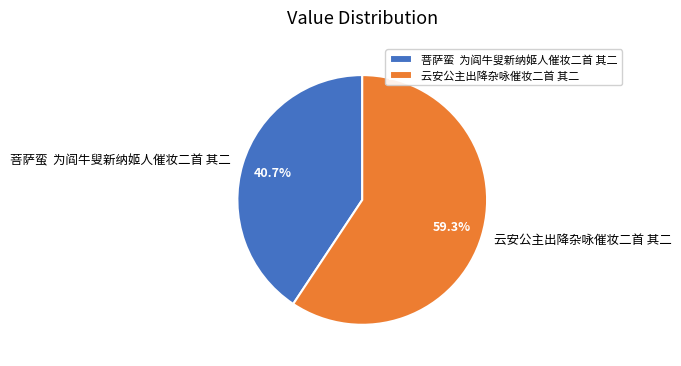

True or false: 云安公主出降杂咏催妆二首 其二 accounts for 59% of the total.

True